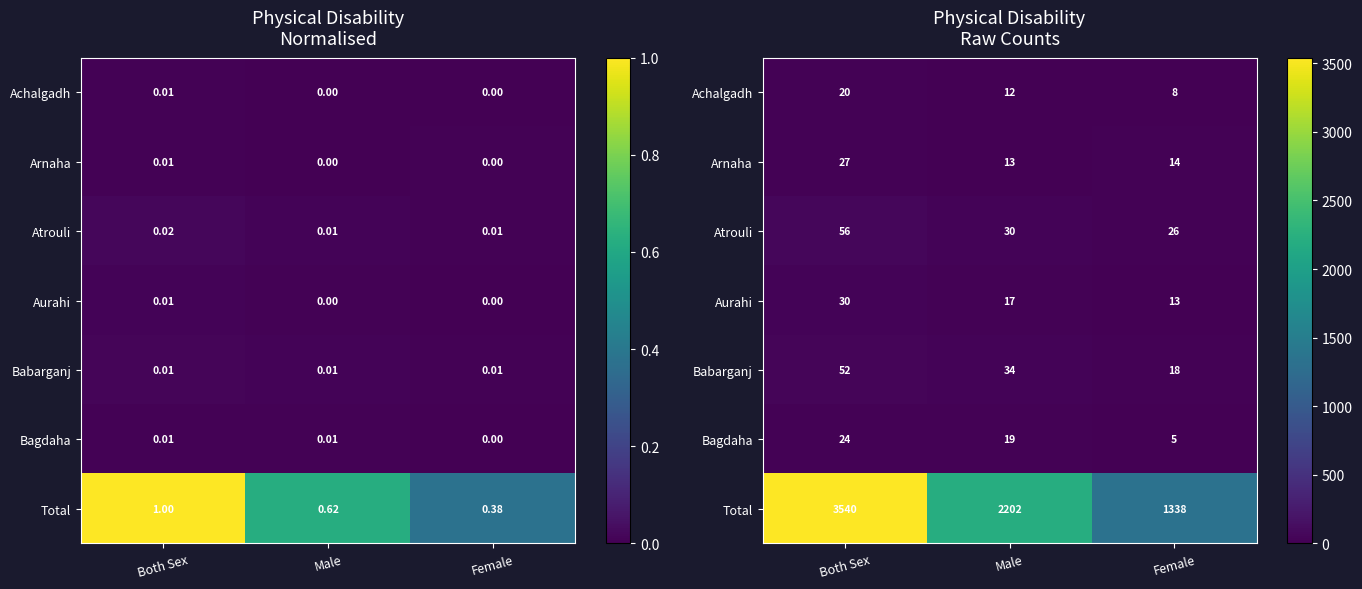

What is the greatest value displayed?

3540